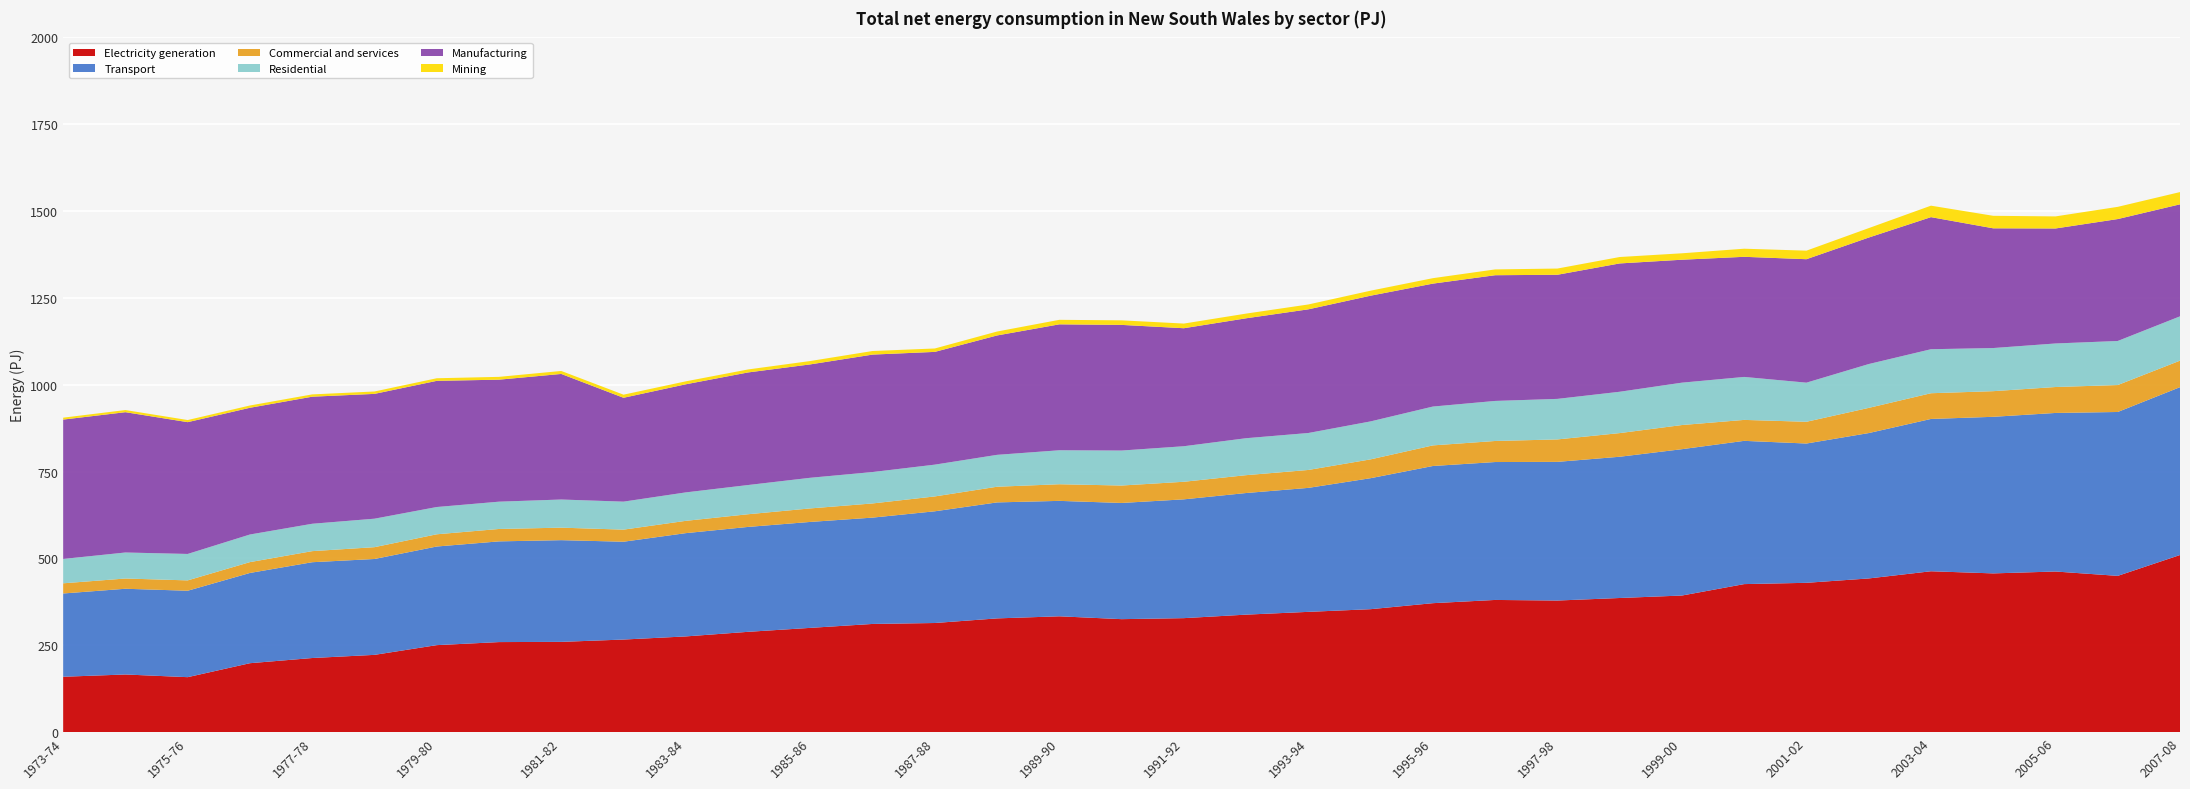

Reading left to right, list all the values displayed in this chart.

Electricity generation: 1973-74=159.5	1974-75=166.0	1975-76=158.3	1976-77=198.5	1977-78=213.4	1978-79=222.5	1979-80=250.5	1980-81=259.3	1981-82=259.9	1982-83=266.6	1983-84=275.6	1984-85=288.8	1985-86=300.2	1986-87=311.5	1987-88=314.2	1988-89=327.5	1989-90=333.5	1990-91=325.3	1991-92=328.2	1992-93=338.3	1993-94=346.3	1994-95=354.0	1995-96=371.3	1996-97=380.6	1997-98=378.9	1998-99=386.2	1999-00=393.3	2000-01=426.2	2001-02=429.9	2002-03=442.5	2003-04=463.2	2004-05=457.0	2005-06=462.4	2006-07=449.9	2007-08=509.9
Transport: 1973-74=239.7	1974-75=246.8	1975-76=248.8	1976-77=259.8	1977-78=275.8	1978-79=276.0	1979-80=283.9	1980-81=289.9	1981-82=292.8	1982-83=281.6	1983-84=297.3	1984-85=302.0	1985-86=305.0	1986-87=306.1	1987-88=321.6	1988-89=333.9	1989-90=332.3	1990-91=334.5	1991-92=342.0	1992-93=350.1	1993-94=356.9	1994-95=377.1	1995-96=394.9	1996-97=397.0	1997-98=399.2	1998-99=406.6	1999-00=421.3	2000-01=412.4	2001-02=401.0	2002-03=418.5	2003-04=438.5	2004-05=450.8	2005-06=456.5	2006-07=471.8	2007-08=483.2
Commercial and services: 1973-74=29.3	1974-75=29.5	1975-76=29.8	1976-77=31.2	1977-78=31.9	1978-79=34.0	1979-80=35.2	1980-81=35.7	1981-82=36.0	1982-83=34.8	1983-84=35.4	1984-85=36.5	1985-86=38.9	1986-87=40.8	1987-88=42.8	1988-89=45.1	1989-90=47.9	1990-91=50.2	1991-92=50.6	1992-93=51.4	1993-94=51.6	1994-95=54.2	1995-96=59.3	1996-97=60.6	1997-98=64.6	1998-99=68.1	1999-00=69.5	2000-01=60.3	2001-02=62.6	2002-03=72.5	2003-04=74.0	2004-05=73.8	2005-06=74.7	2006-07=77.6	2007-08=76.3
Residential: 1973-74=70.1	1974-75=74.9	1975-76=76.1	1976-77=79.5	1977-78=78.8	1978-79=82.0	1979-80=78.5	1980-81=78.6	1981-82=81.0	1982-83=80.6	1983-84=81.9	1984-85=84.1	1985-86=88.2	1986-87=90.4	1987-88=91.5	1988-89=91.8	1989-90=97.8	1990-91=100.7	1991-92=102.3	1992-93=106.4	1993-94=106.4	1994-95=109.3	1995-96=111.8	1996-97=115.3	1997-98=116.7	1998-99=119.0	1999-00=122.0	2000-01=123.7	2001-02=112.6	2002-03=126.2	2003-04=126.7	2004-05=124.2	2005-06=125.3	2006-07=126.8	2007-08=127.6
Manufacturing: 1973-74=401.2	1974-75=403.9	1975-76=379.4	1976-77=364.8	1977-78=365.8	1978-79=359.3	1979-80=363.2	1980-81=351.2	1981-82=361.5	1982-83=299.0	1983-84=311.2	1984-85=324.1	1985-86=326.4	1986-87=338.1	1987-88=324.6	1988-89=343.7	1989-90=362.5	1990-91=361.7	1991-92=339.7	1992-93=345.2	1993-94=356.0	1994-95=361.9	1995-96=353.9	1996-97=361.9	1997-98=357.3	1998-99=369.4	1999-00=353.9	2000-01=345.8	2001-02=355.4	2002-03=364.1	2003-04=380.2	2004-05=344.7	2005-06=331.0	2006-07=351.0	2007-08=322.5
Mining: 1973-74=5.5	1974-75=6.2	1975-76=6.1	1976-77=6.6	1977-78=6.6	1978-79=6.9	1979-80=7.5	1980-81=8.1	1981-82=8.6	1982-83=8.9	1983-84=8.5	1984-85=8.6	1985-86=9.7	1986-87=10.3	1987-88=9.8	1988-89=11.3	1989-90=13.0	1990-91=13.1	1991-92=13.4	1992-93=13.5	1993-94=14.0	1994-95=14.4	1995-96=15.7	1996-97=16.7	1997-98=17.9	1998-99=18.5	1999-00=18.5	2000-01=23.3	2001-02=24.6	2002-03=27.2	2003-04=33.0	2004-05=36.0	2005-06=34.8	2006-07=35.2	2007-08=35.3